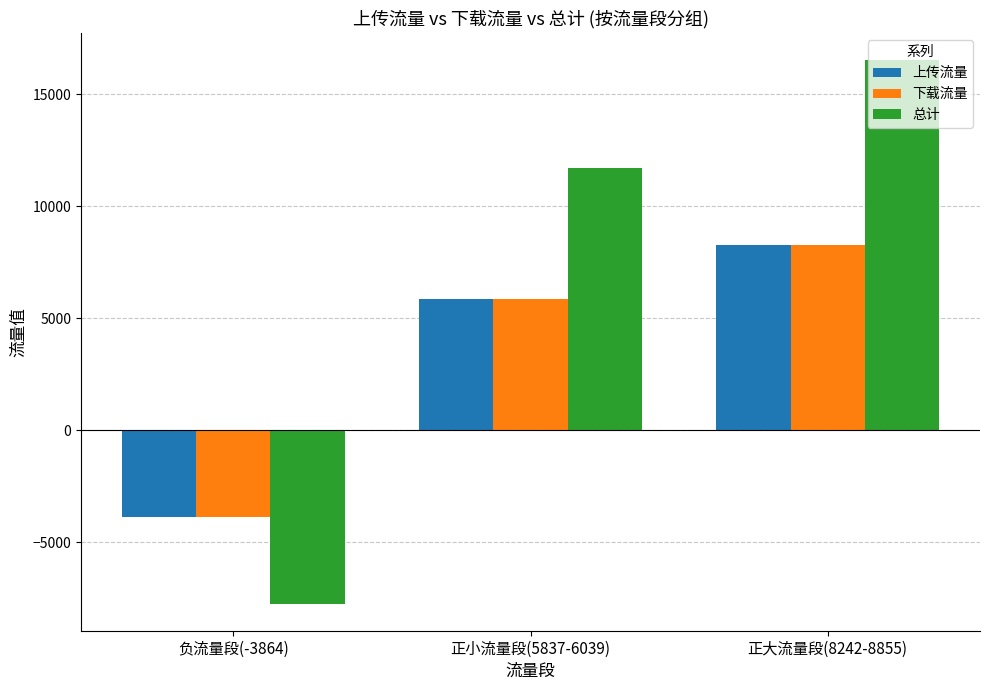

The value of 上传流量 at 正小流量段(5837-6039) is 9990.4. True or false?

False